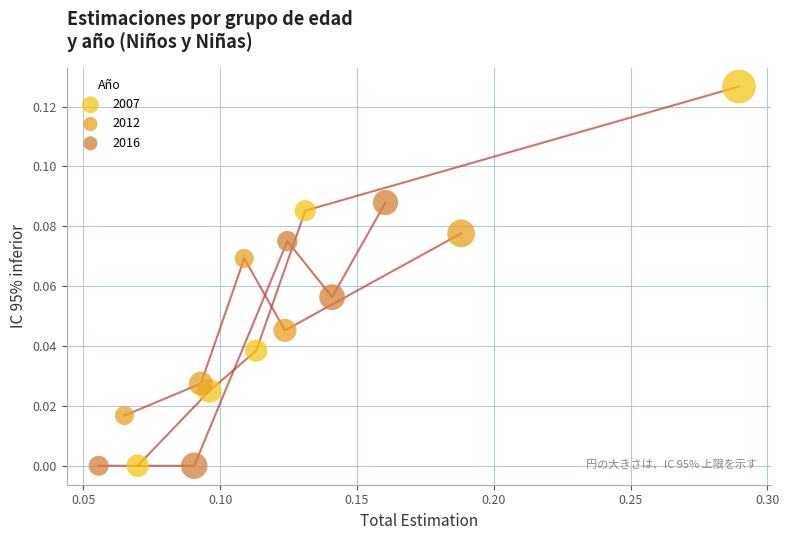

What are all the series names shown in the legend?

2007, 2012, 2016